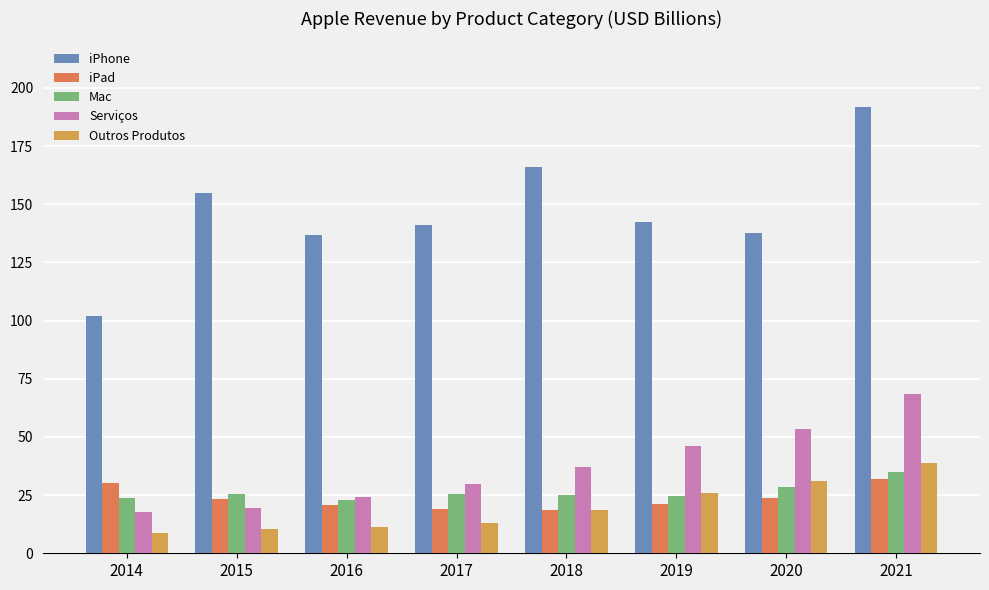

At which category is the sum across all series the highest?

2021